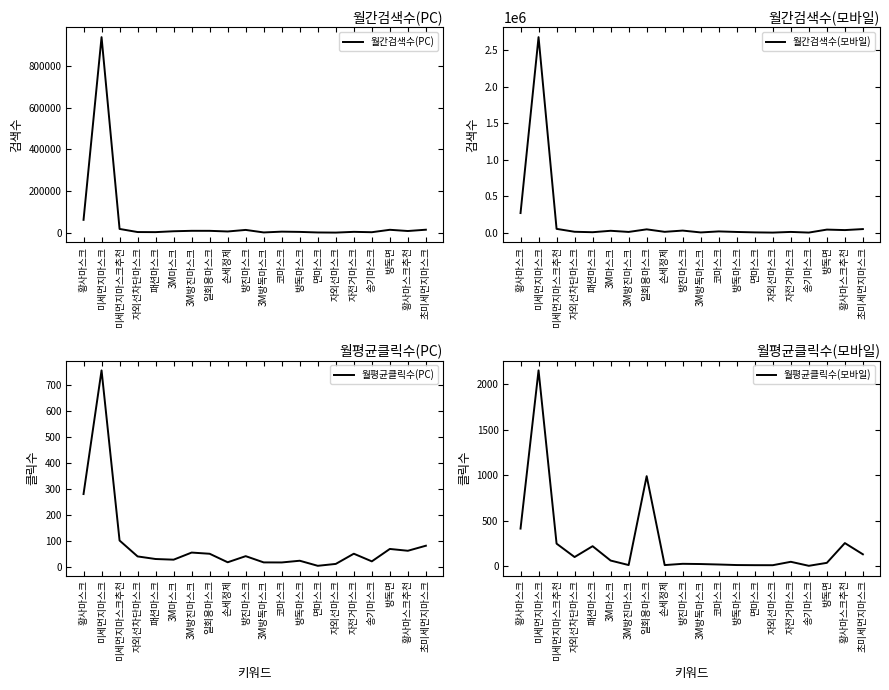

List the labels in order of 월평균클릭수(모바일) value, largest first.

미세먼지마스크, 일회용마스크, 황사마스크, 황사마스크추천, 미세먼지마스크추천, 패션마스크, 초미세먼지마스크, 자외선차단마스크, 3M마스크, 자전거마스크, 방독면, 방진마스크, 3M방독마스크, 코마스크, 3M방진마스크, 방독마스크, 손세정제, 면마스크, 자외선마스크, 송기마스크